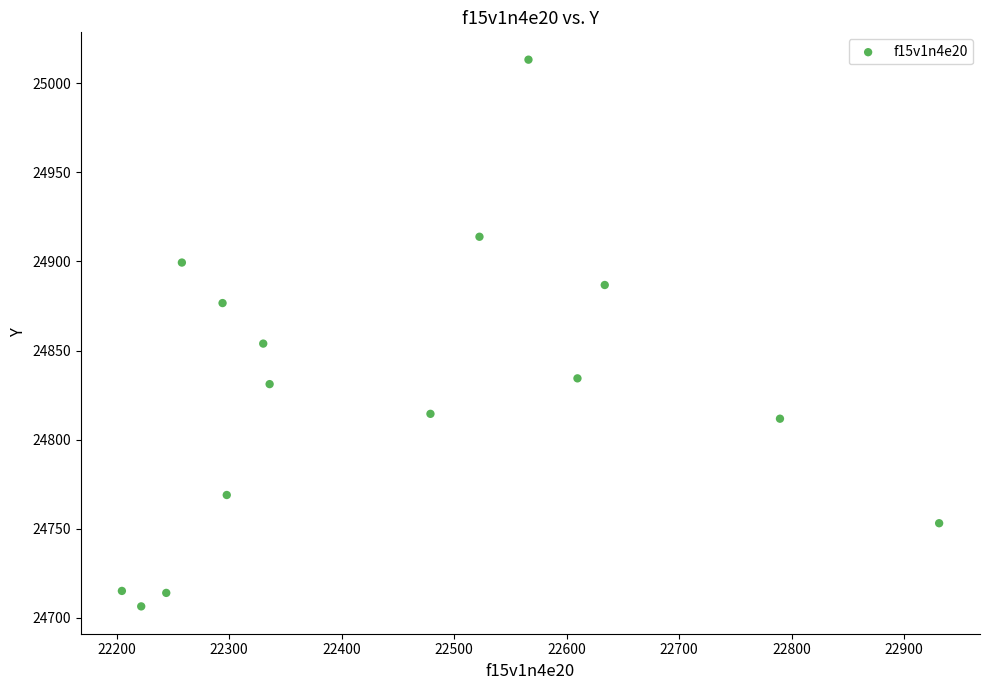

What is the range of X values (max minus min)?

726.3